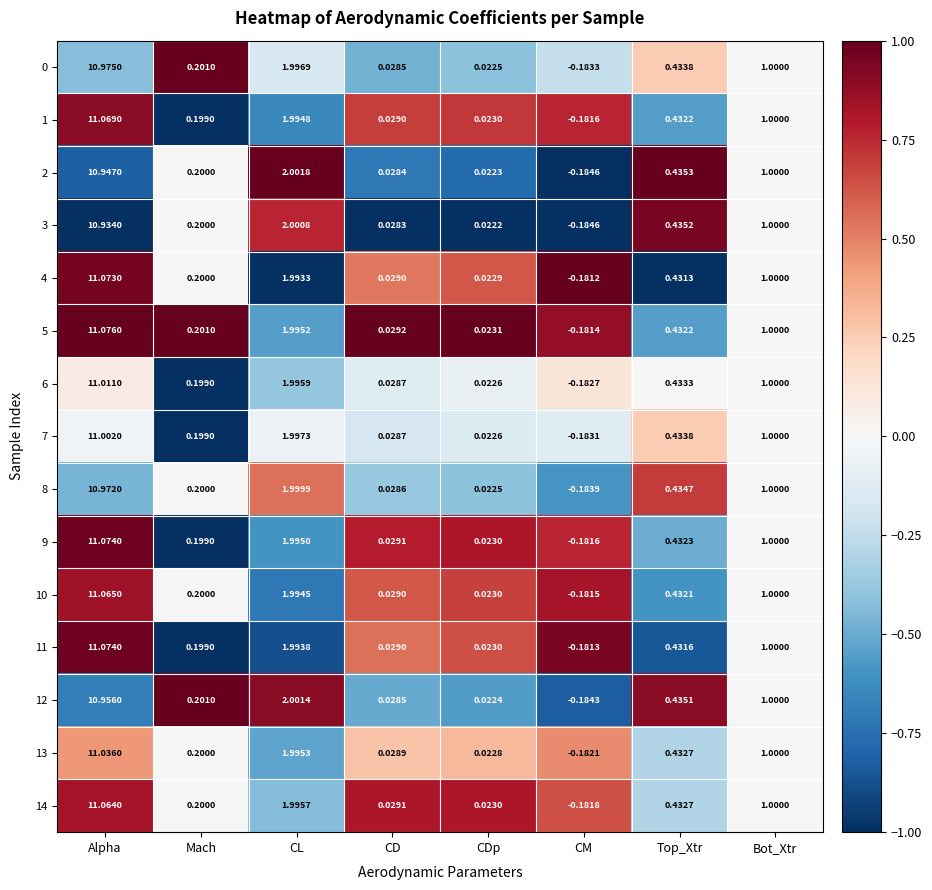

At which label is 4 closest to 5?

CL